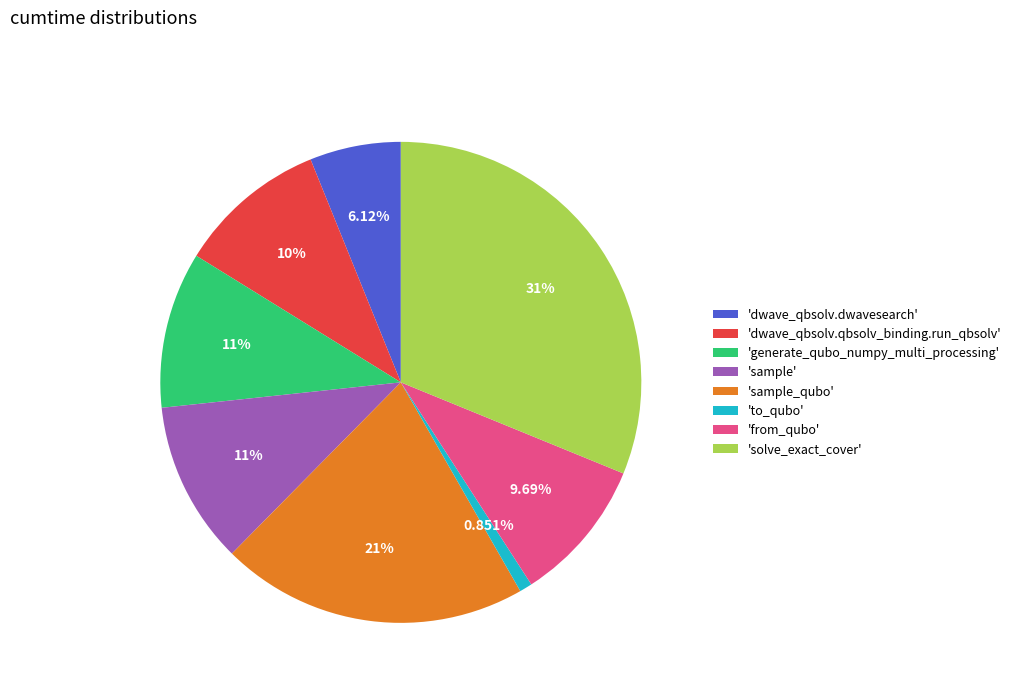

Count the number of slices in the pie.

8